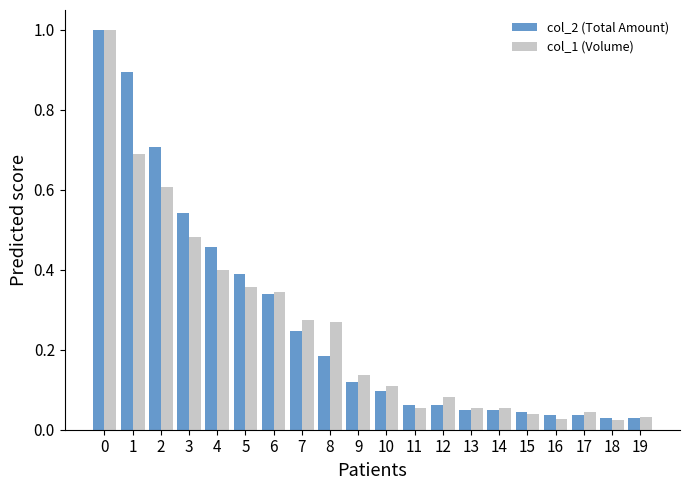

Is it true that col_2 (Total Amount) equals 0.3 at 8?

False